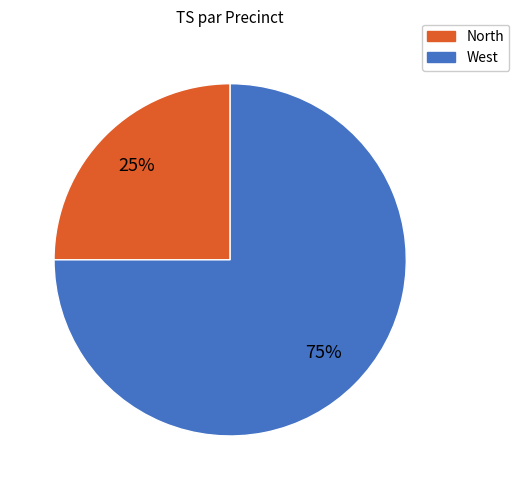

Is there any slice that represents more than half of the pie?

Yes